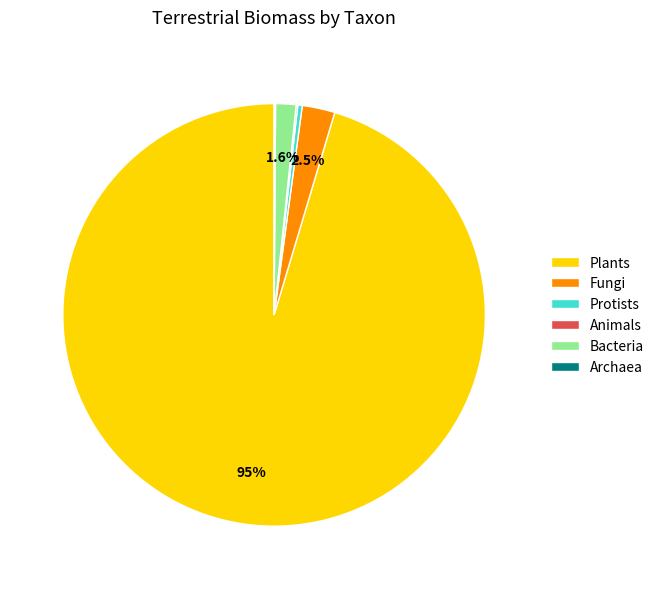

Is it true that Bacteria is 2% of the pie?

True